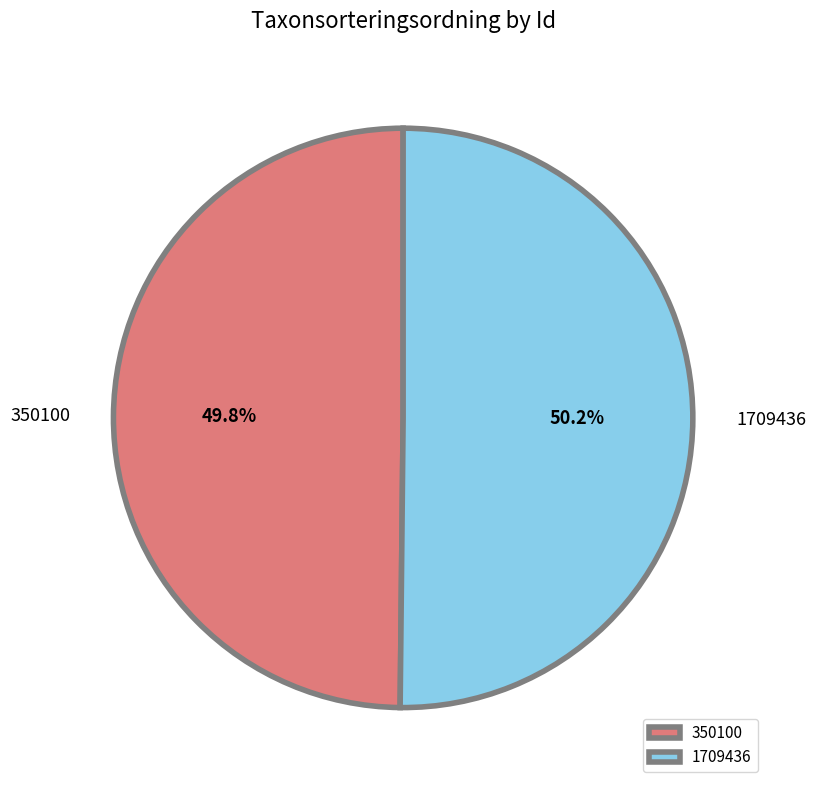

Is the sum of 1709436 and 350100 greater than half?

Yes